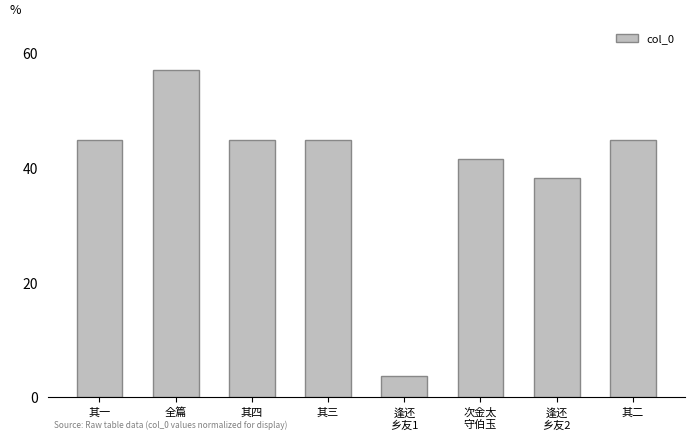

What is the ratio of the value at 其一 to the value at 其三?

1.0